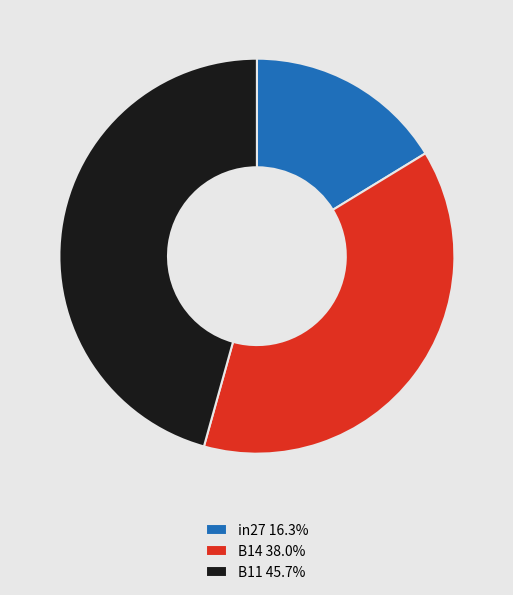

The B11 slice represents 34% of the pie. True or false?

False